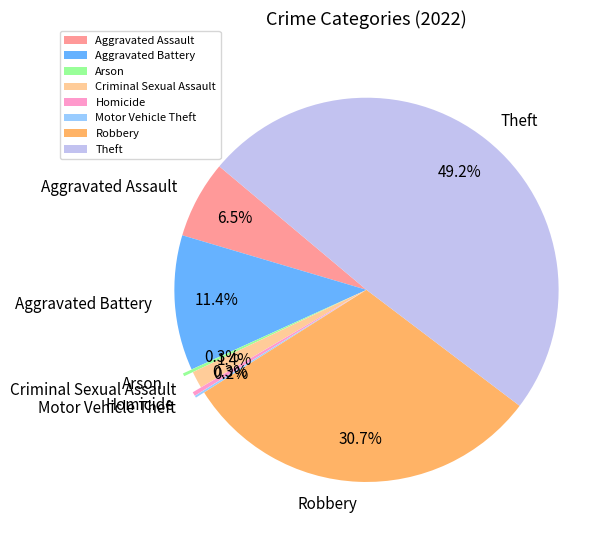

Is there any slice that represents more than half of the pie?

No